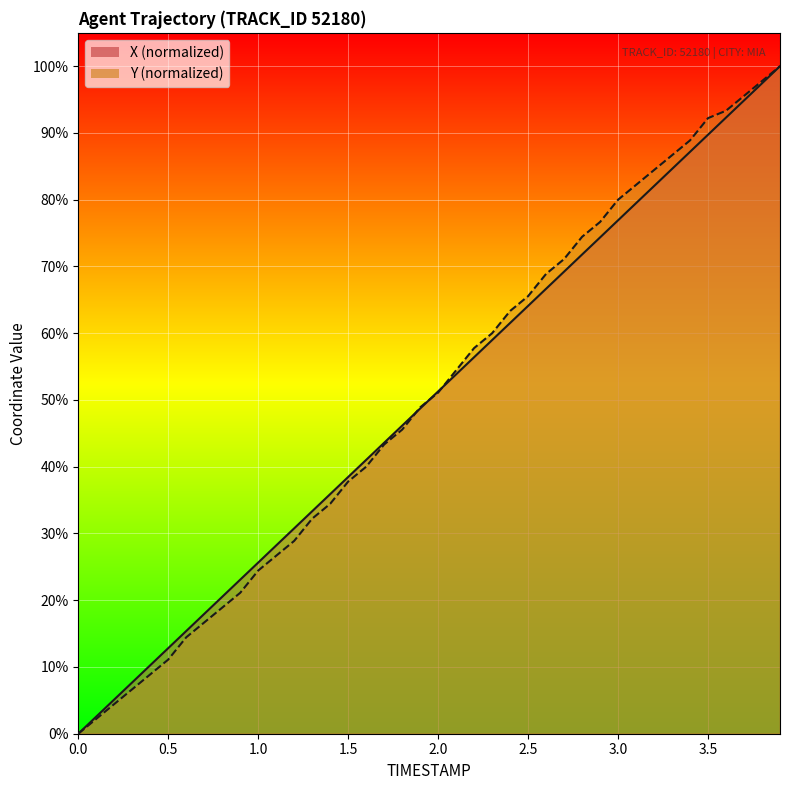

Reading right to left, transcribe all the data shown in this chart.

X: 100.0	97.4	94.9	92.3	89.7	87.2	84.6	82.0	79.5	76.9	74.4	71.8	69.2	66.7	64.1	61.5	59.0	56.4	53.8	51.3	48.7	46.2	43.6	41.0	38.5	35.9	33.3	30.8	28.2	25.6	23.1	20.5	18.0	15.4	12.8	10.3	7.7	5.1	2.6	0.0
Y: 100.0	97.8	95.6	93.3	92.2	88.9	86.7	84.4	82.2	80.0	76.7	74.4	71.1	68.9	65.6	63.3	60.0	57.8	54.4	51.1	48.9	45.6	43.3	40.0	37.8	34.4	32.2	28.9	26.7	24.4	21.1	18.9	16.7	14.4	11.1	8.9	6.7	4.4	2.2	0.0